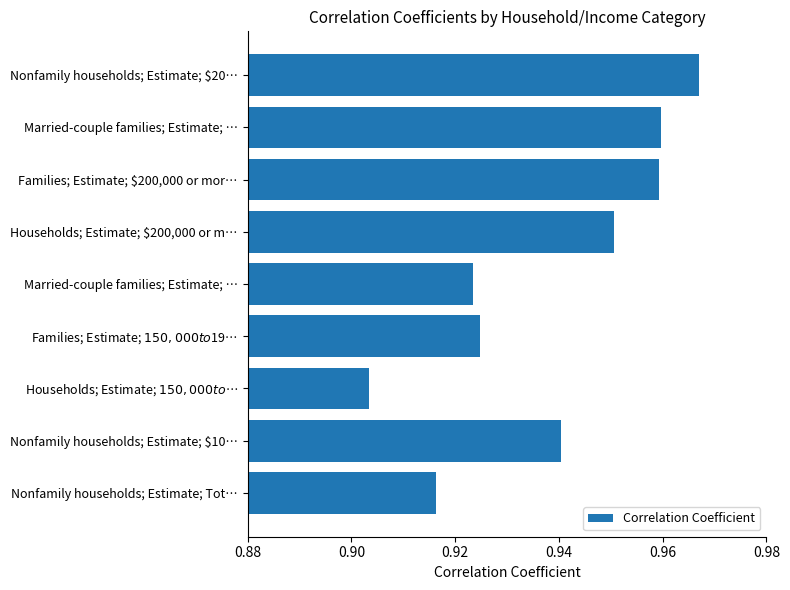

What is the greatest value displayed?

1.0